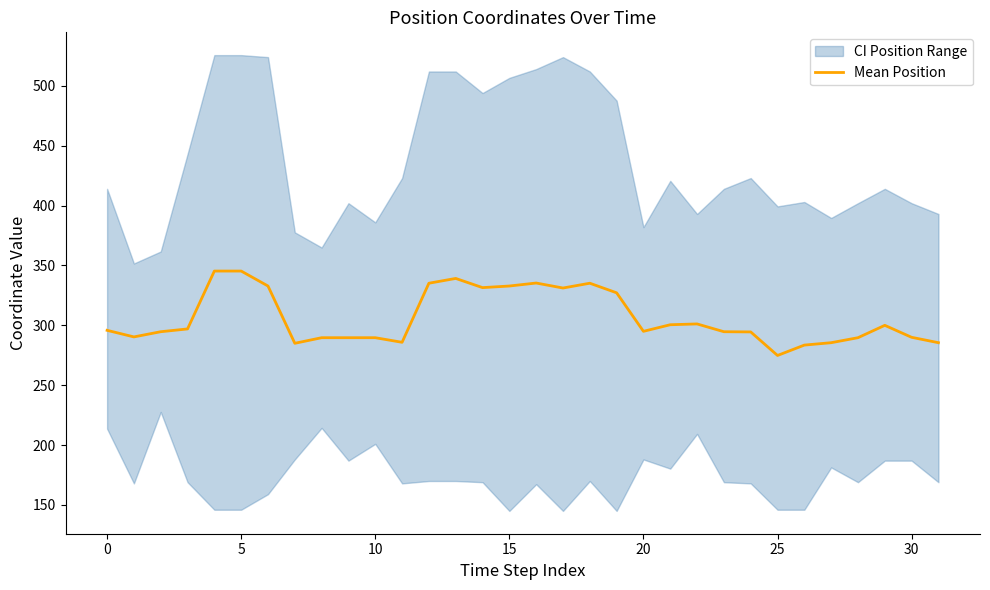

What is the difference between the second highest and minimum values?

70.5